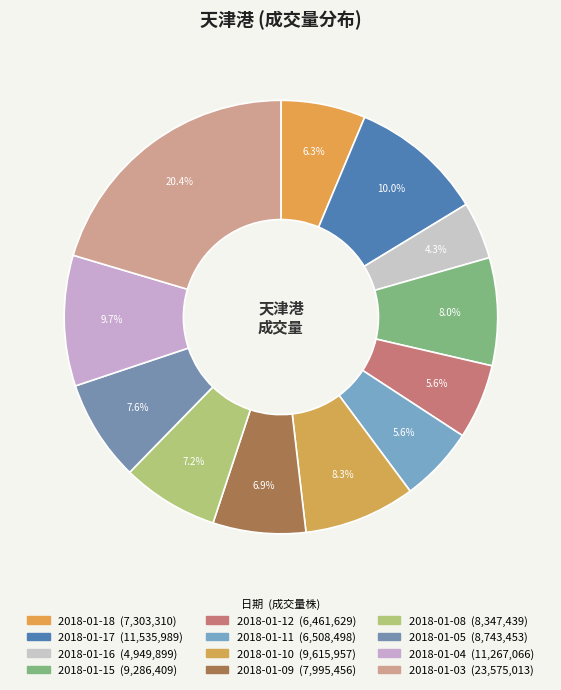

Which slice is the smallest?

2018-01-16